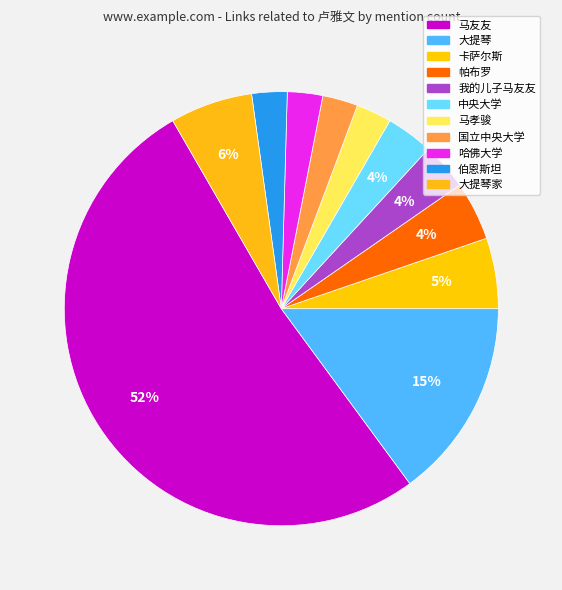

Which category has the biggest portion of the pie?

马友友